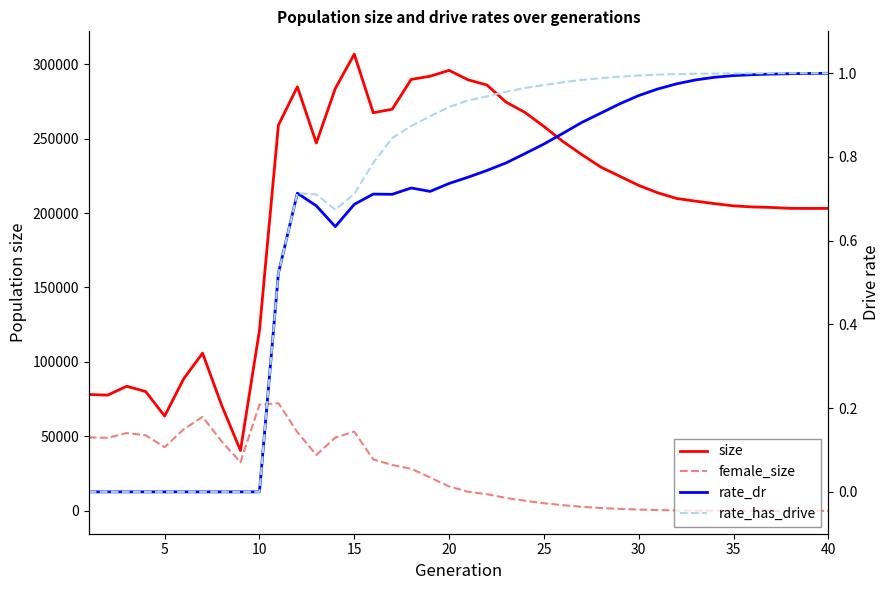

How many categories are shown in the chart?

40